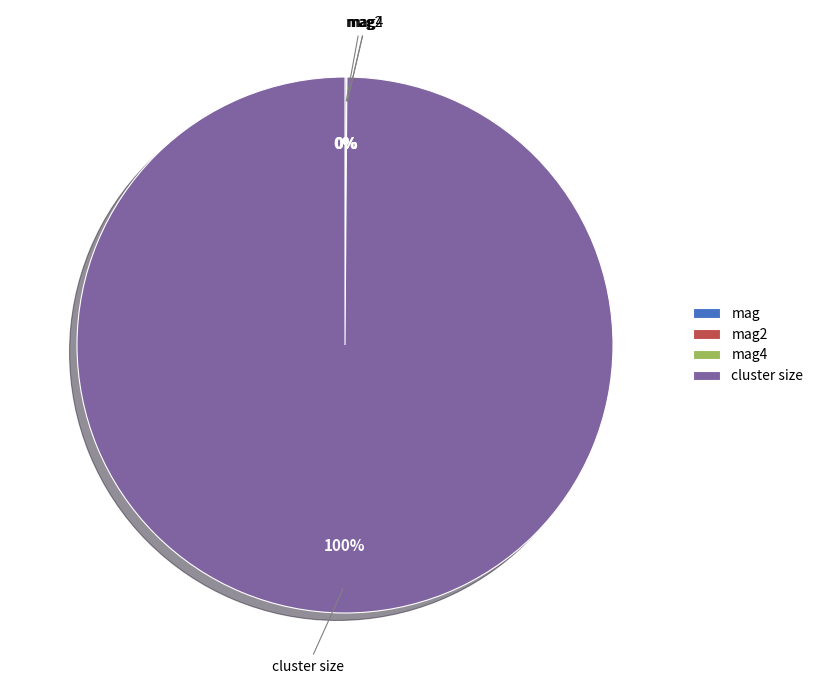

Is there any slice that represents more than half of the pie?

Yes